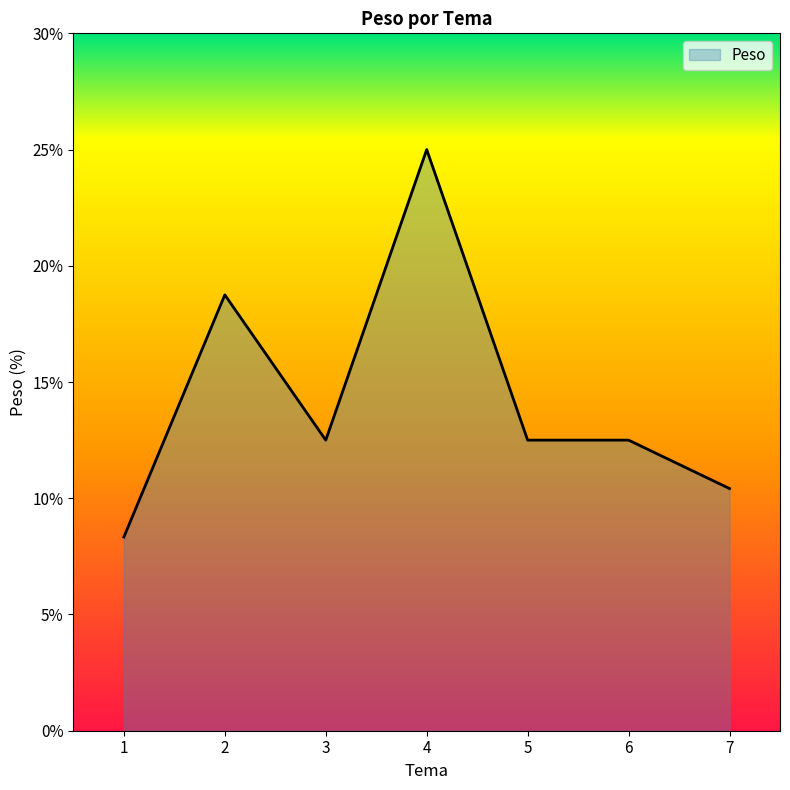

Count the number of categories in the chart.

7